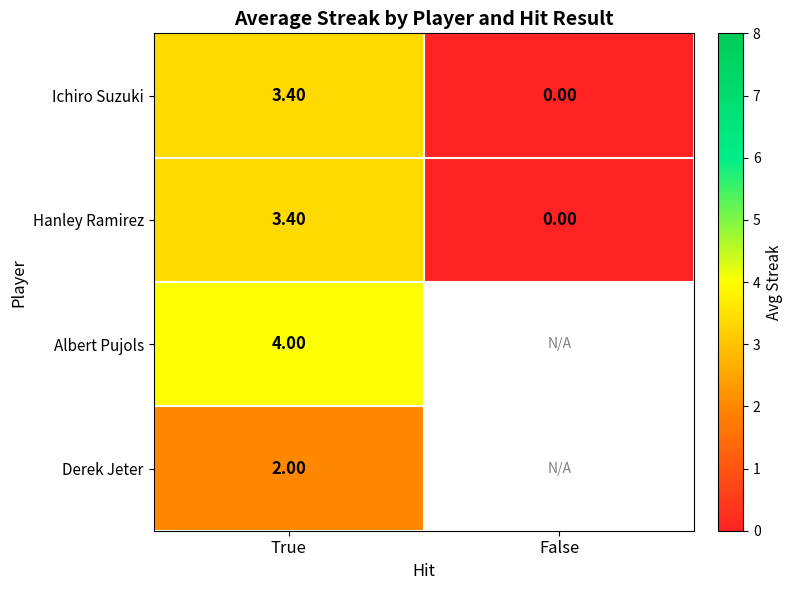

Rank the categories by Ichiro Suzuki value from highest to lowest.

True, False